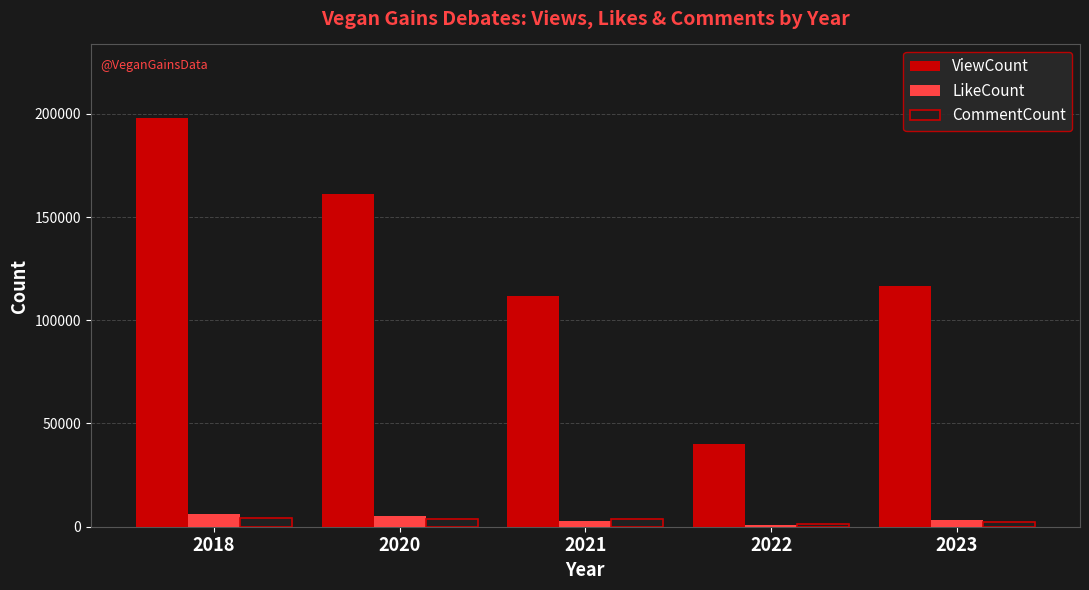

What is the average value of the CommentCount series?

3001